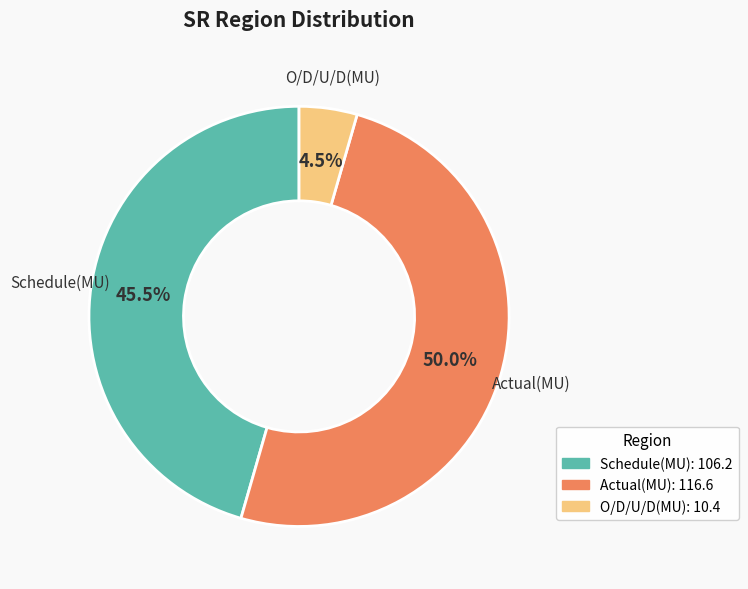

Which category has the smallest portion of the pie?

O/D/U/D(MU)